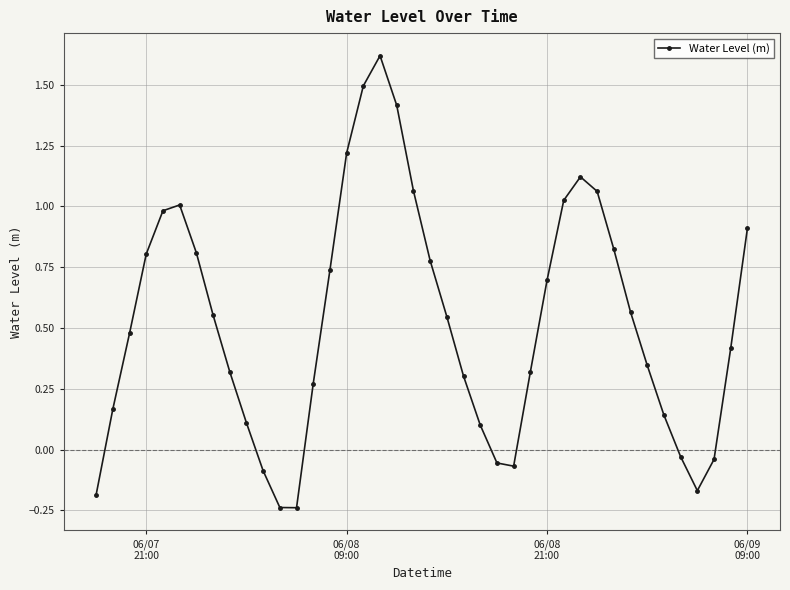

What is the sum of all values?

21.1